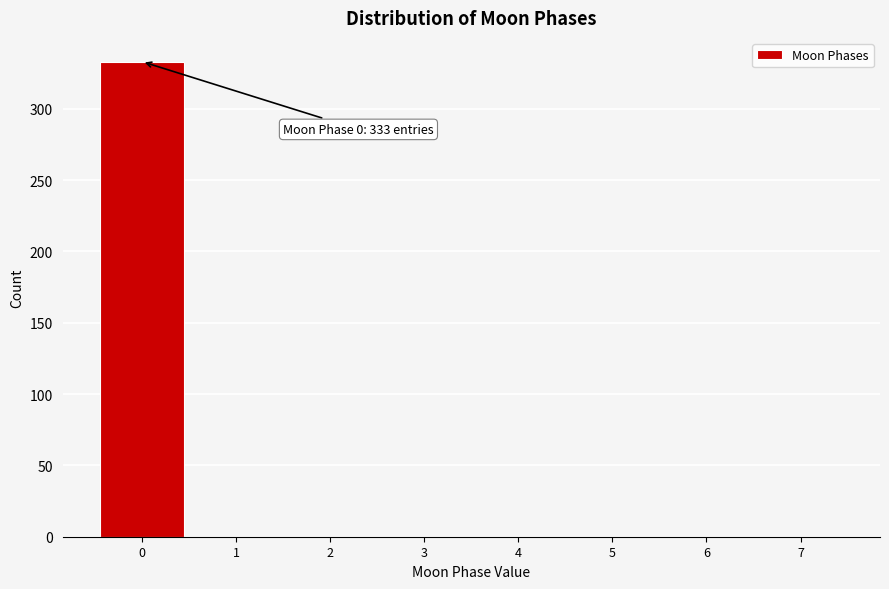

Which range on the x-axis has the tallest bar?

-0.5 to 0.5